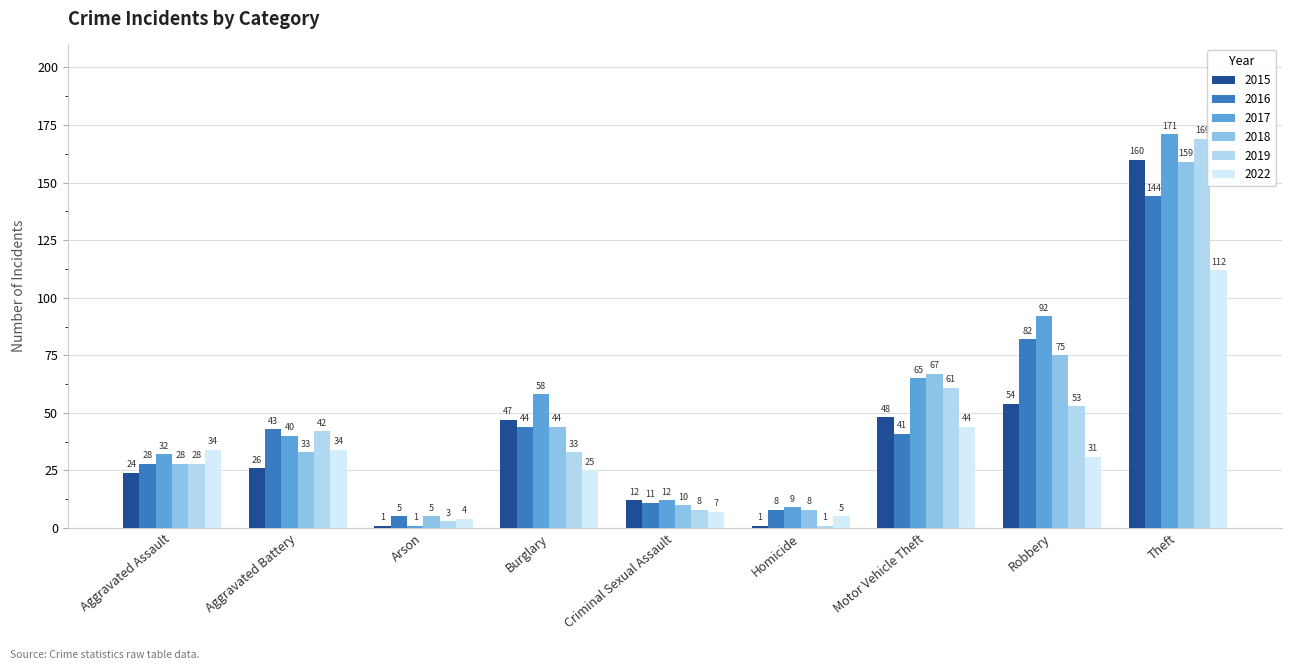

What is the minimum value for 2018?

5